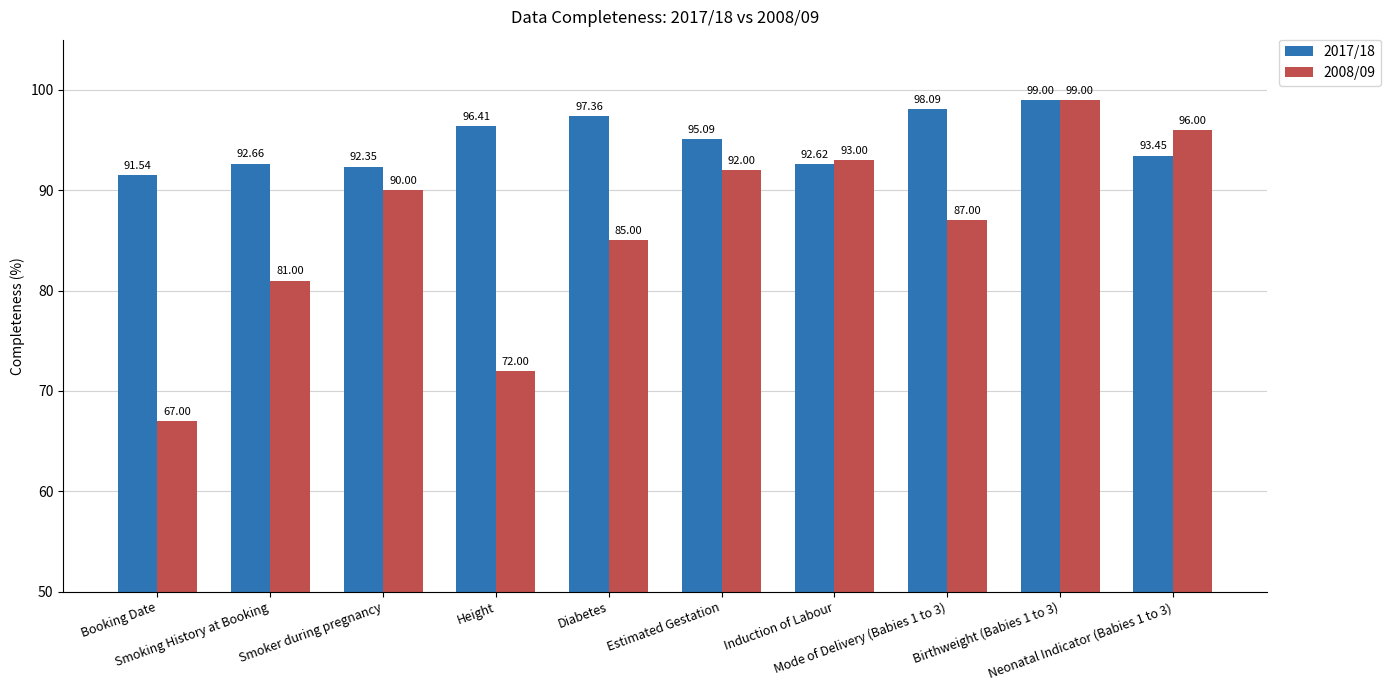

What is the sum of all 2008/09 values?

862.0